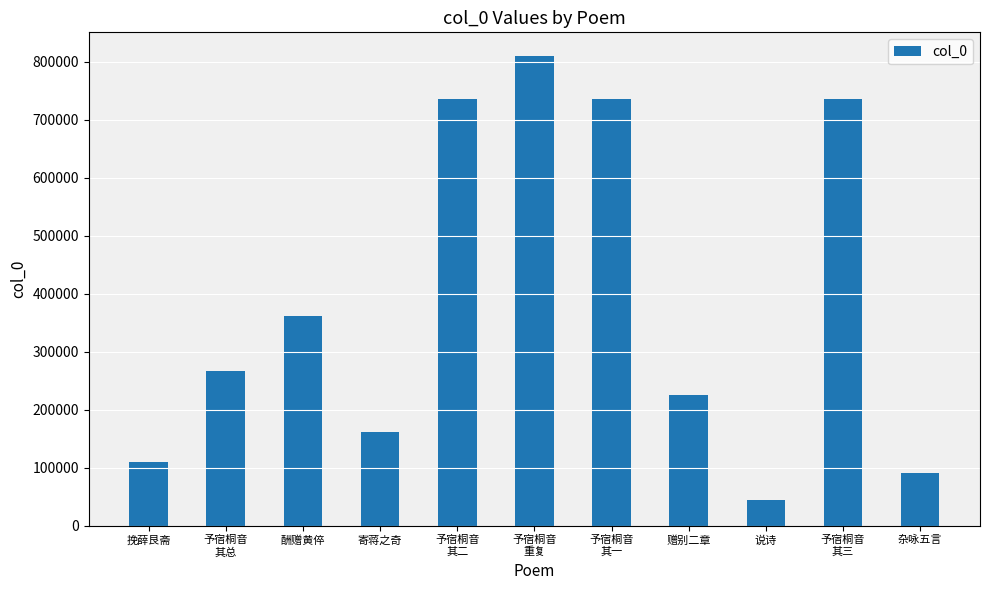

Is it true that the value at 予宿桐音
其总 is 266234?

True